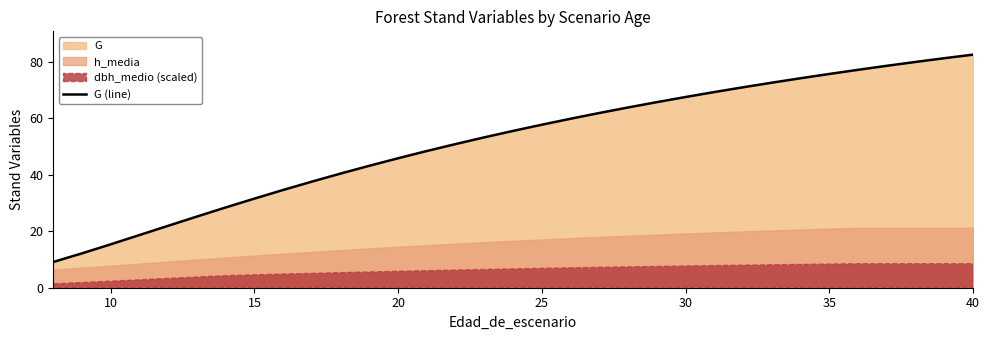

What is the maximum value shown in the chart?

82.6